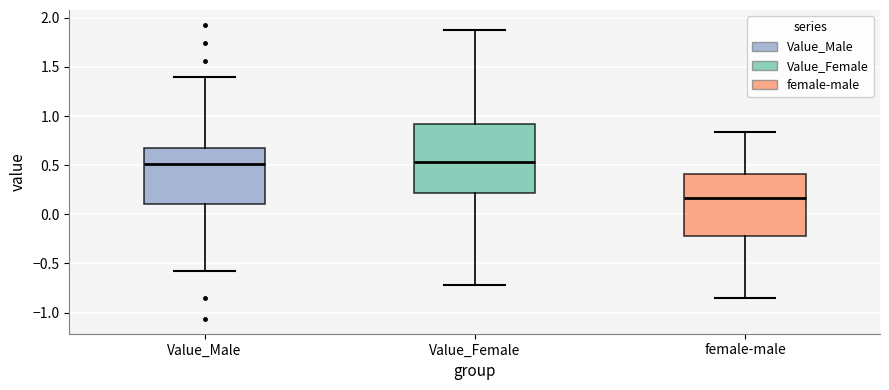

Where does the median line of the box for female-male sit on the y-axis? The values are not printed on the chart, so give them approximately, as read against the axis.

0.15